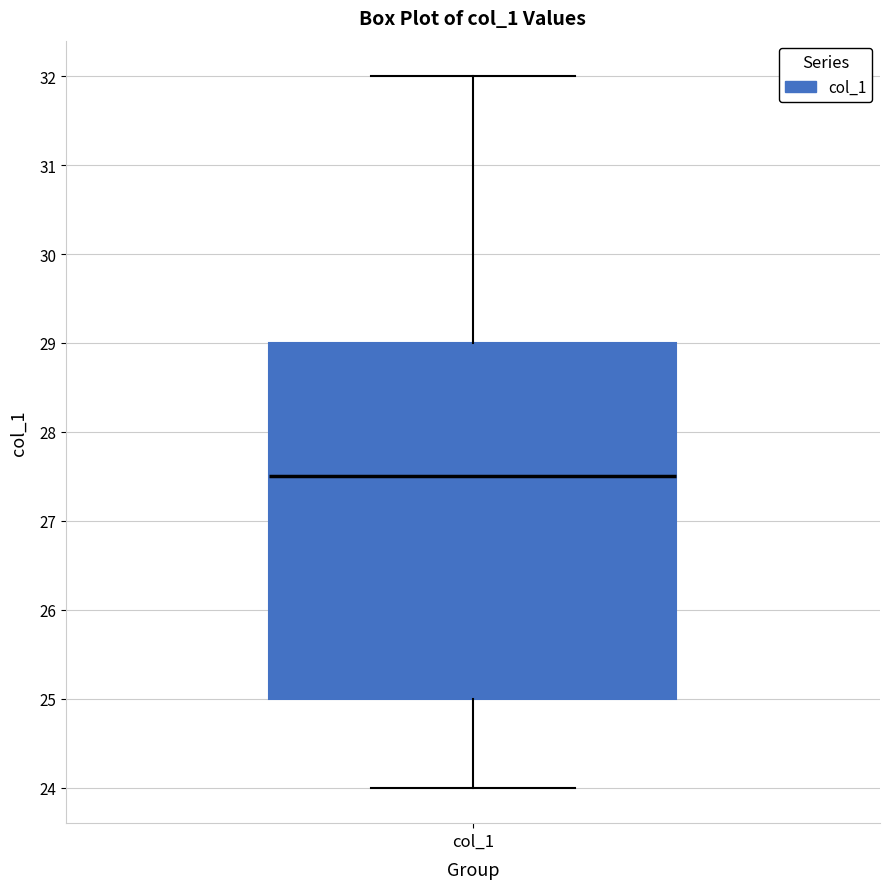

Where does the lower whisker of the box for col_1 end on the y-axis? The values are not printed on the chart, so give them approximately, as read against the axis.

24.0